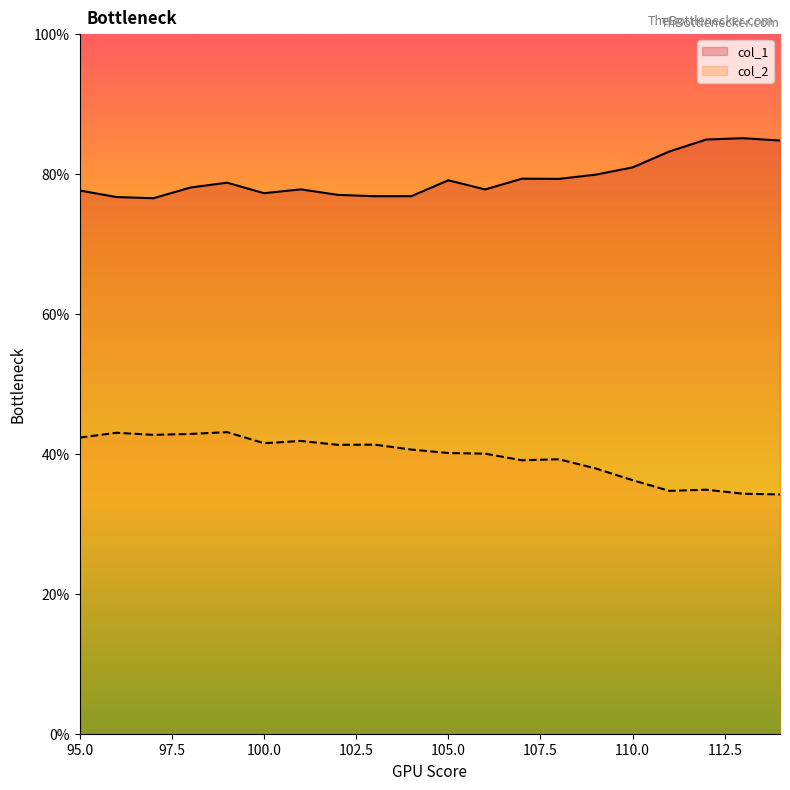

The col_1 series shows 396.6 at 108. True or false?

True